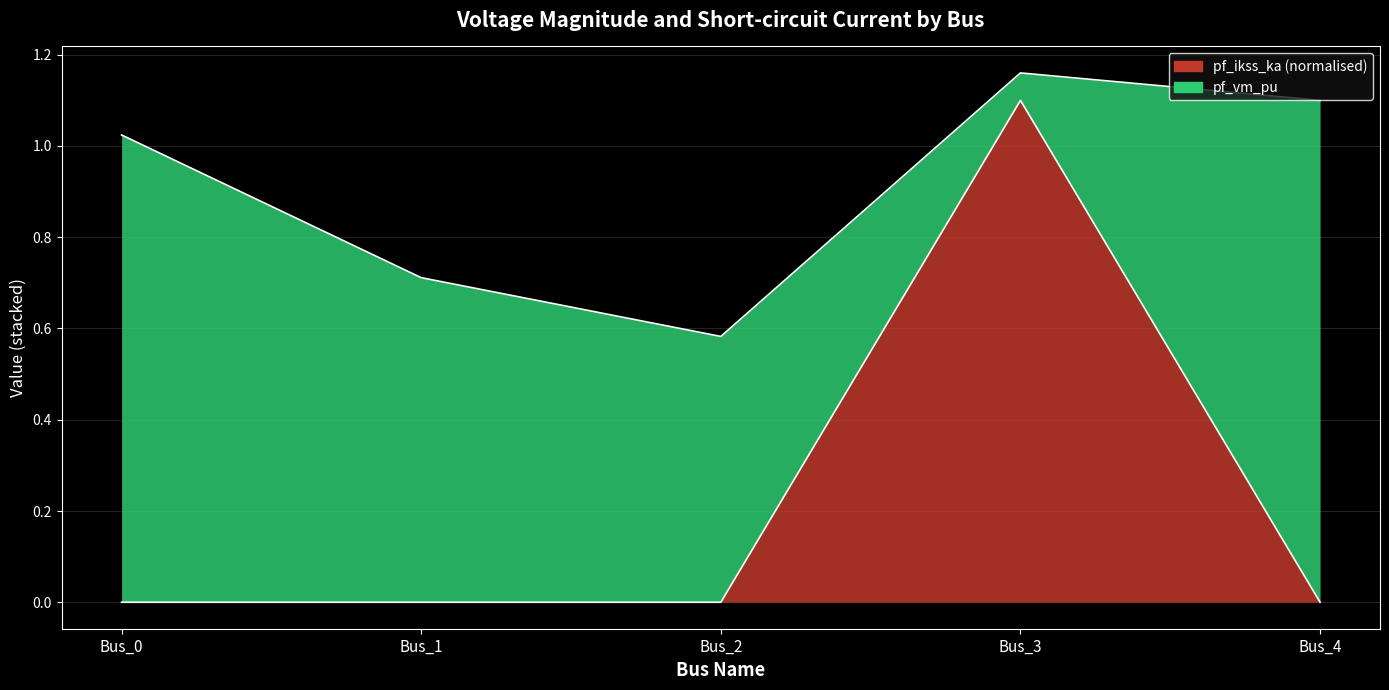

What is the sum of the values at Bus_3 and Bus_1?

1.1